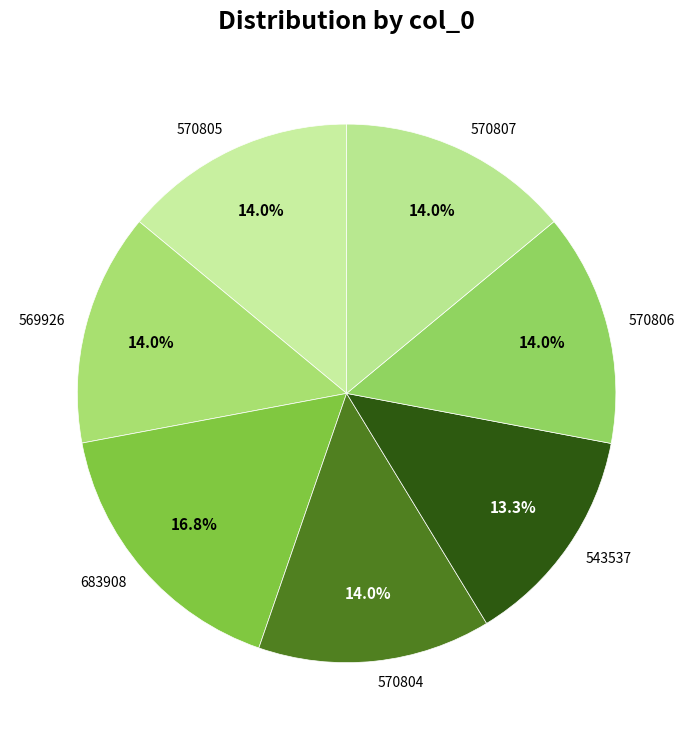

Count the number of slices in the pie.

7